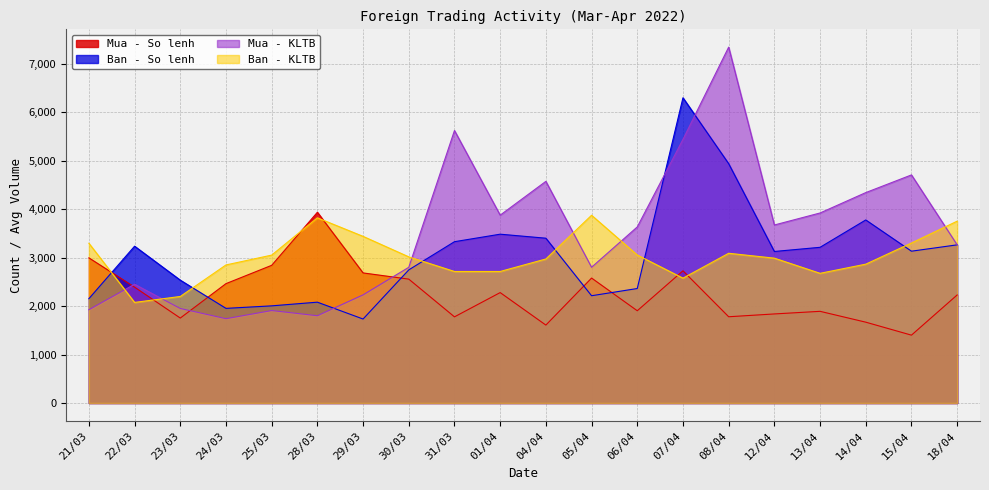

What is the minimum value shown in the chart?

1401